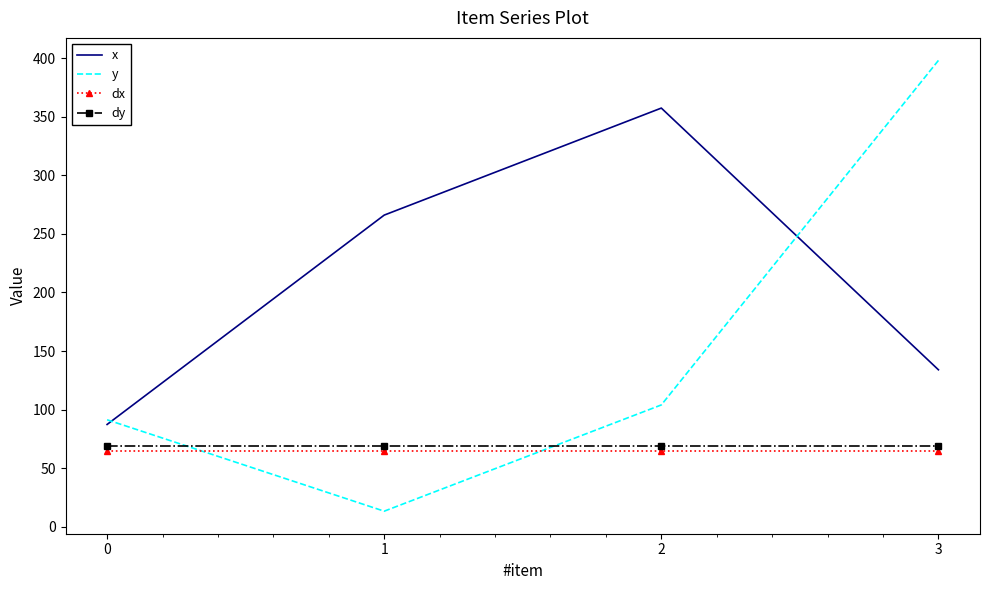

Reading right to left, list all the values displayed in this chart.

x: 134.0	357.3	266.0	87.3
y: 398.0	104.0	13.3	91.3
dx: 64.7	64.7	64.7	64.7
dy: 68.8	68.8	68.8	68.8